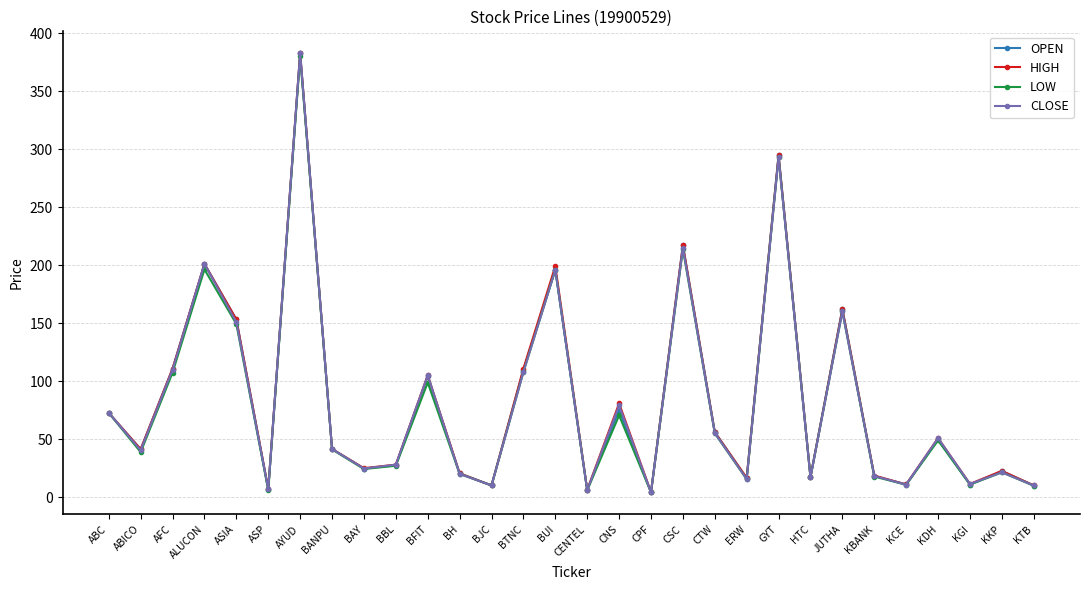

Is the value of CLOSE at KBANK greater than the value of HIGH at ASIA?

No